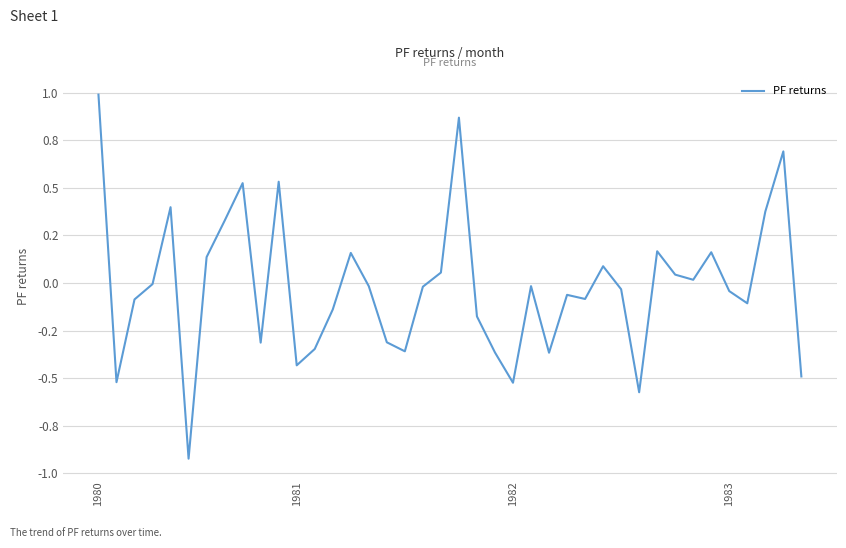

Does the chart have visible grid lines?

Yes